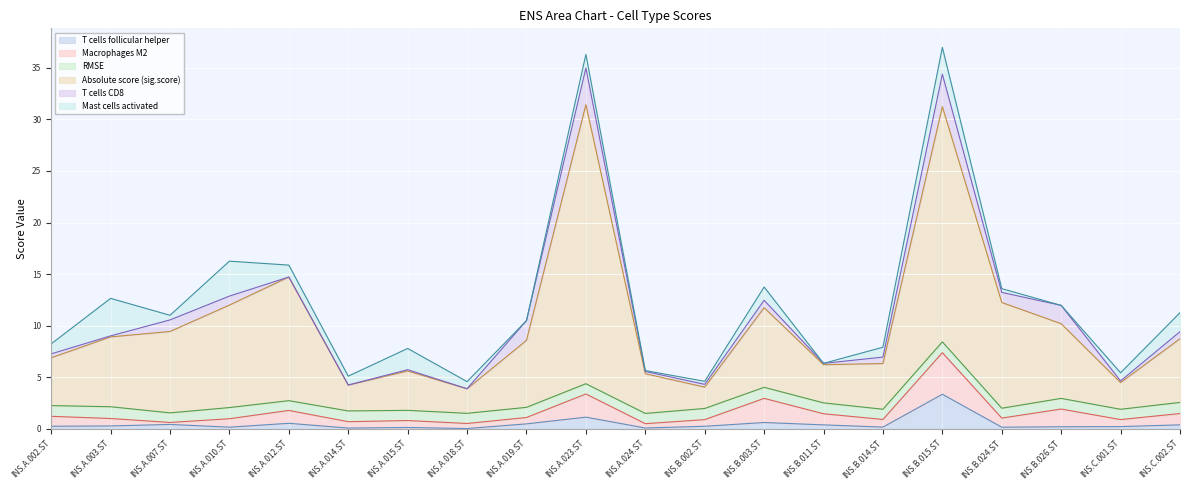

List the labels in order of Mast cells activated value, smallest first.

INS.A.019.ST, INS.B.011.ST, INS.B.026.ST, INS.A.024.ST, INS.B.002.ST, INS.B.024.ST, INS.A.007.ST, INS.A.018.ST, INS.C.001.ST, INS.A.014.ST, INS.B.014.ST, INS.A.002.ST, INS.A.012.ST, INS.B.003.ST, INS.A.023.ST, INS.C.002.ST, INS.A.015.ST, INS.B.015.ST, INS.A.010.ST, INS.A.003.ST